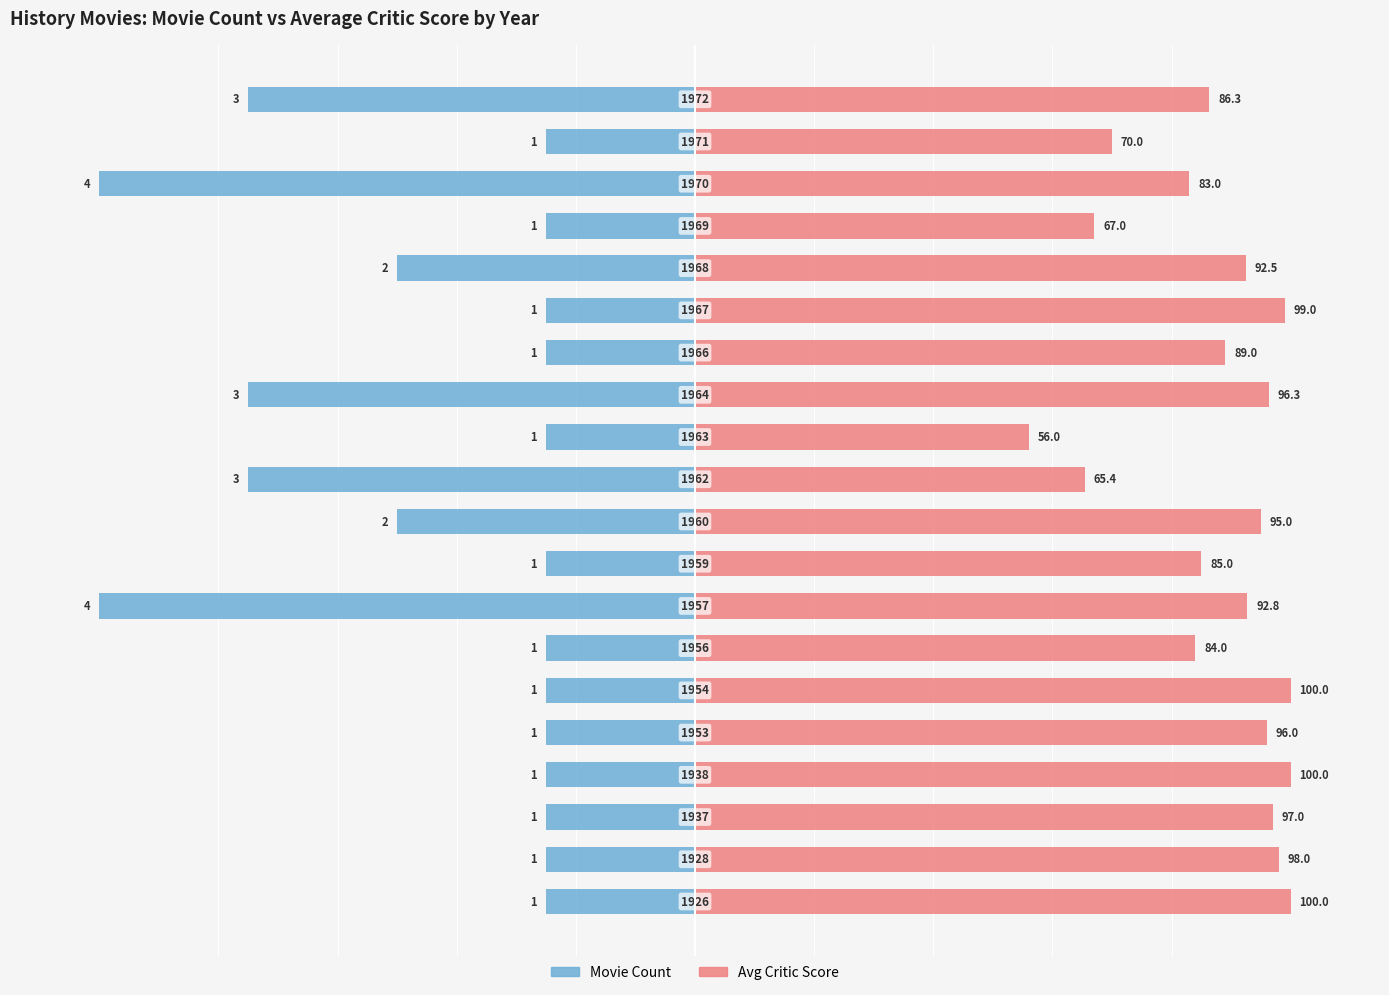

What are all the series names shown in the legend?

Movie Count, Avg Critic Score